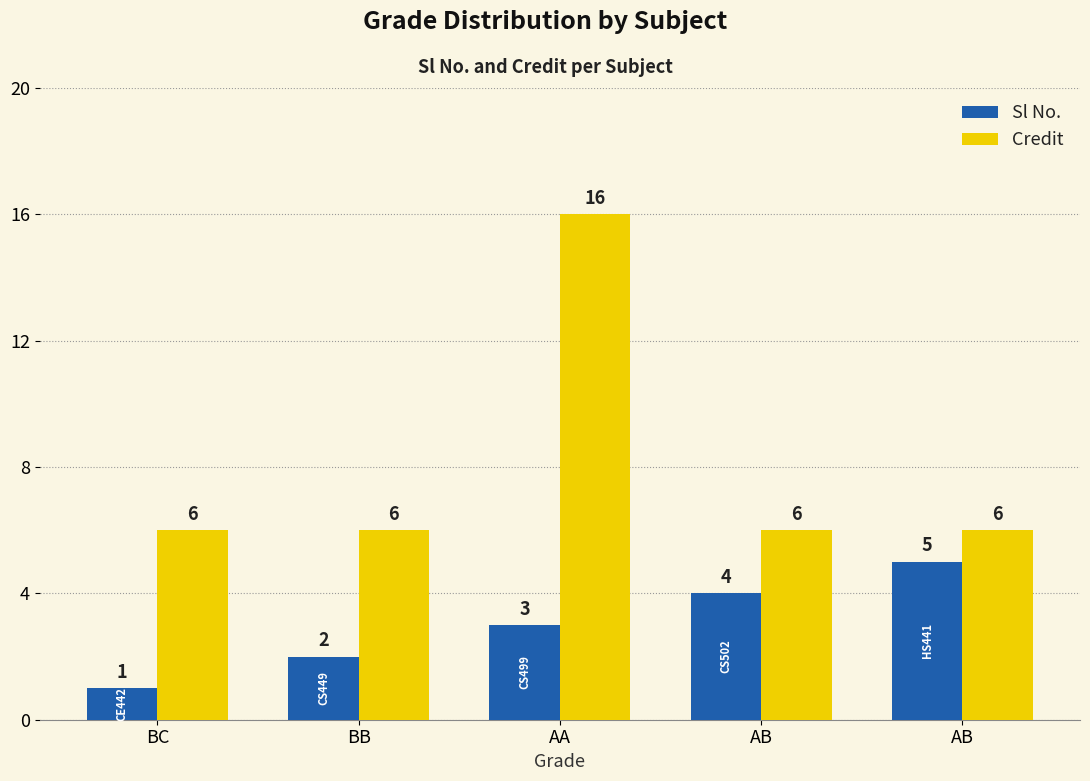

List the series in order of their peak value, lowest first.

Sl No., Credit